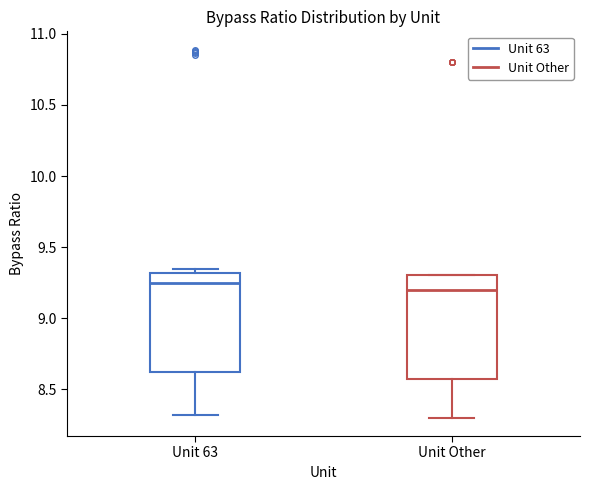

Where does the median line of the box for Unit 63 sit on the y-axis? The values are not printed on the chart, so give them approximately, as read against the axis.

9.25